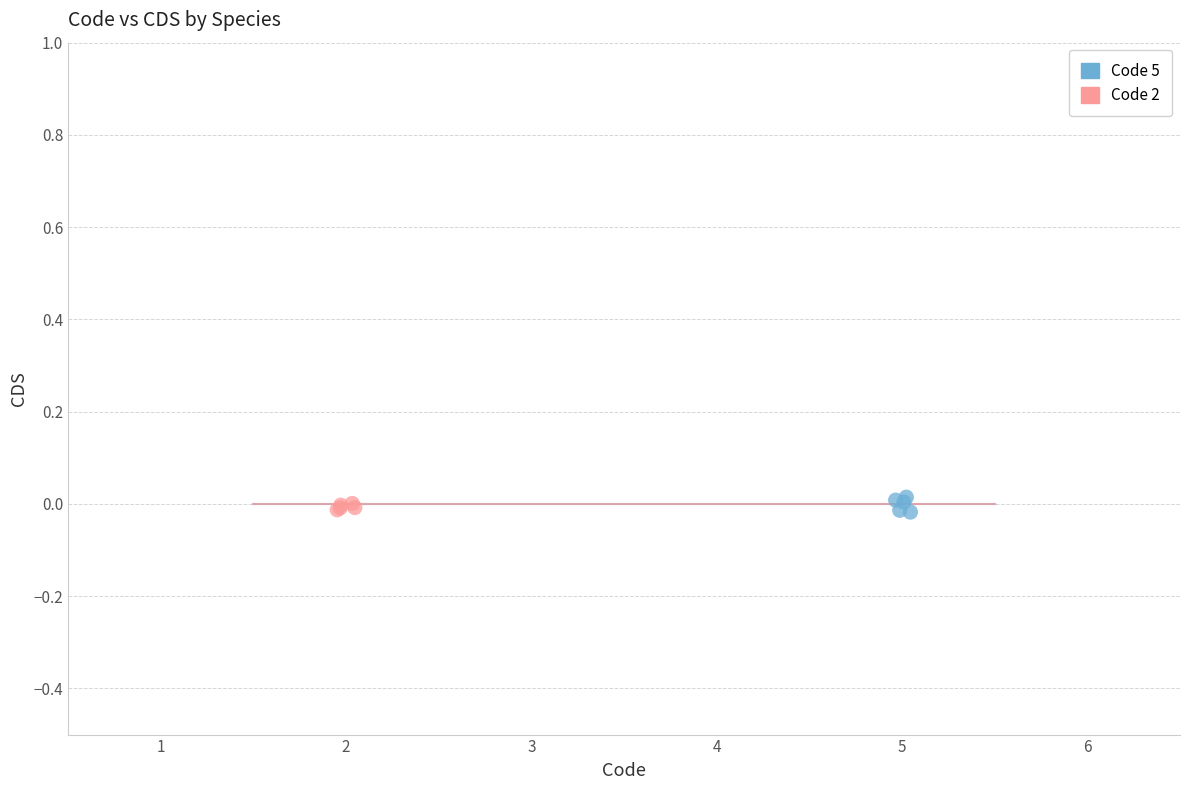

What are all the series names shown in the legend?

Code 5, Code 2